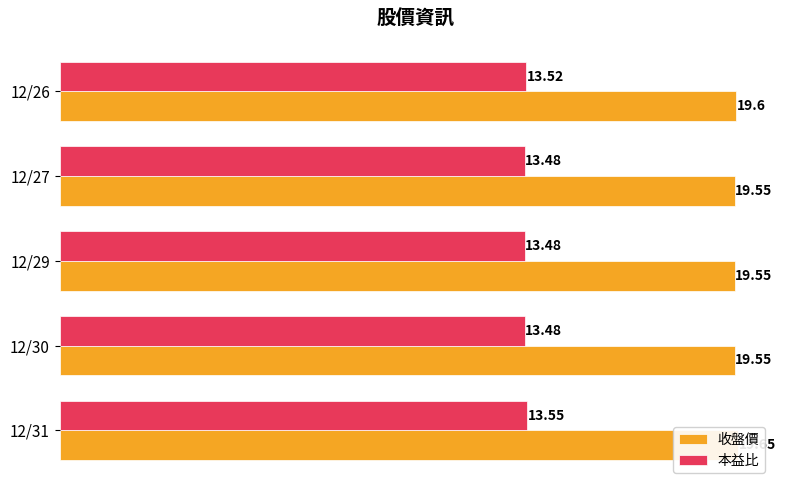

What position from the right is 5.0?

3